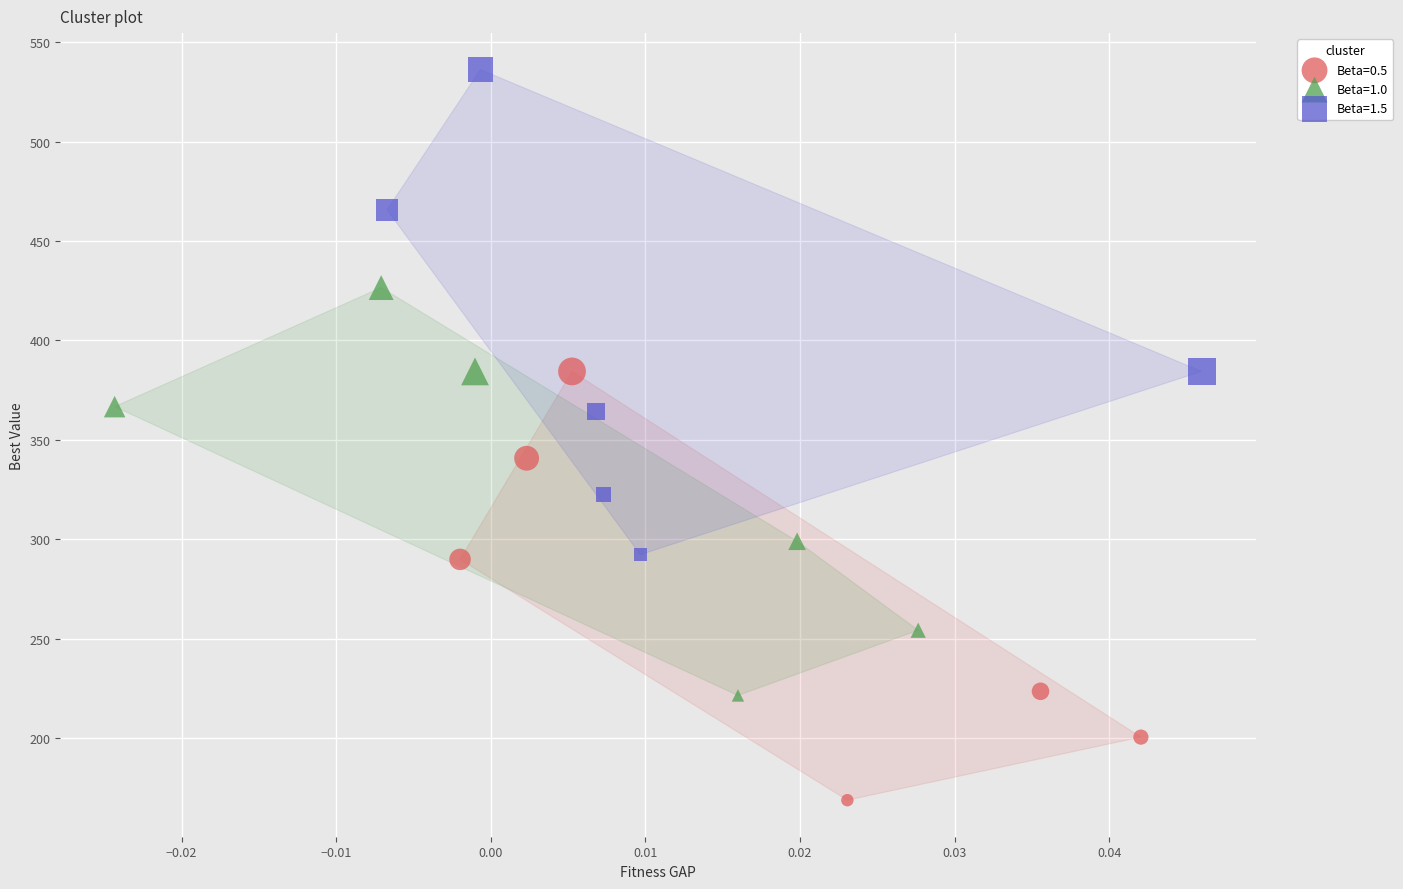

Which series contains the highest Y value?

Beta=1.5